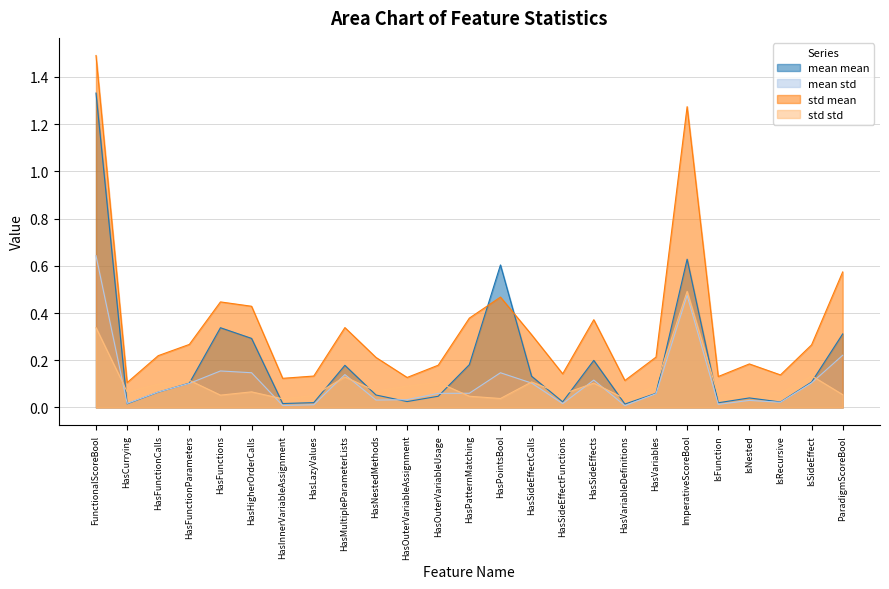

What are all the series names shown in the legend?

mean mean, mean std, std mean, std std